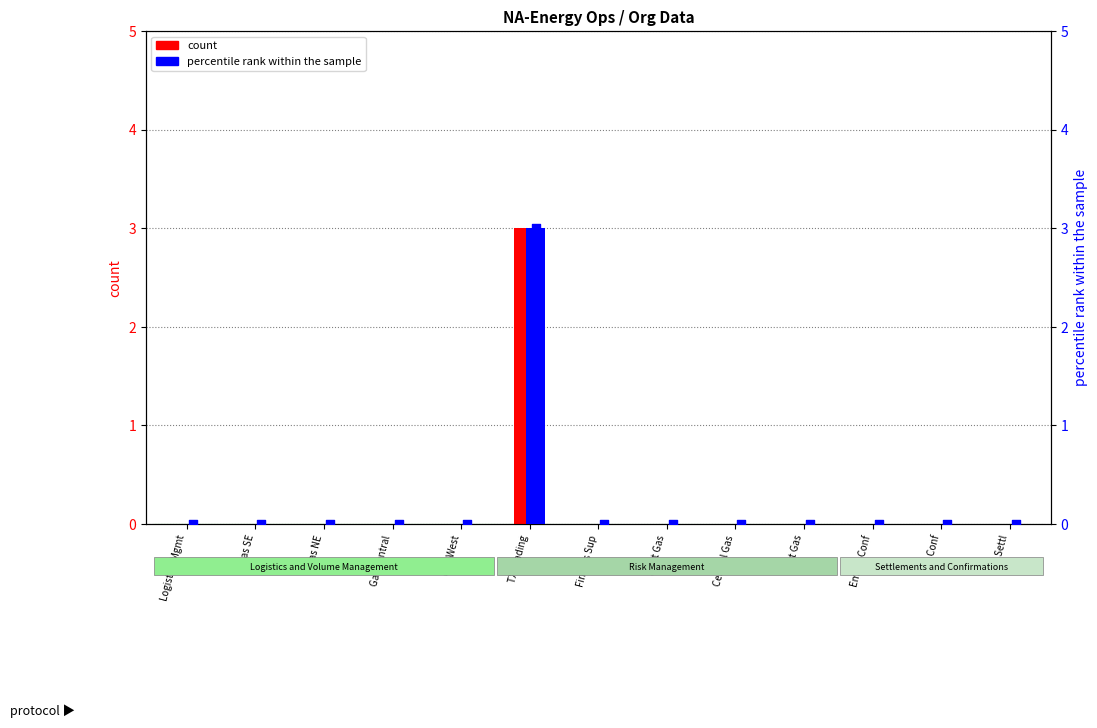

What are all the series names shown in the legend?

count, percentile rank within the sample